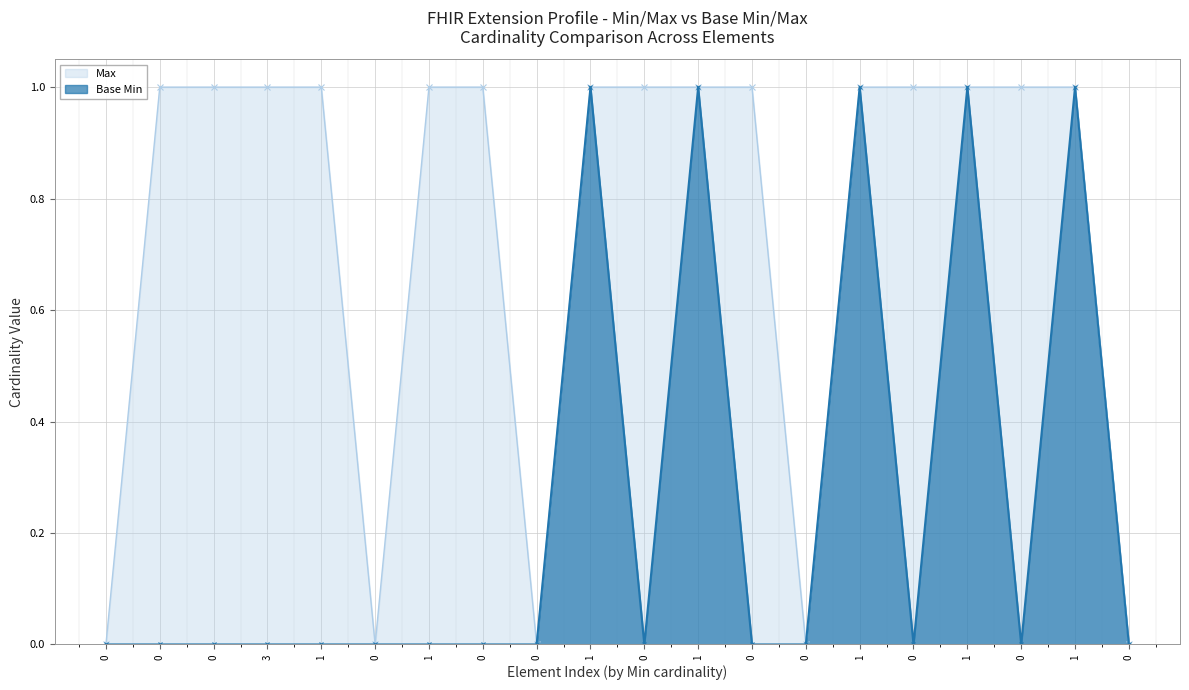

Between 1 and 0, which is larger?

1